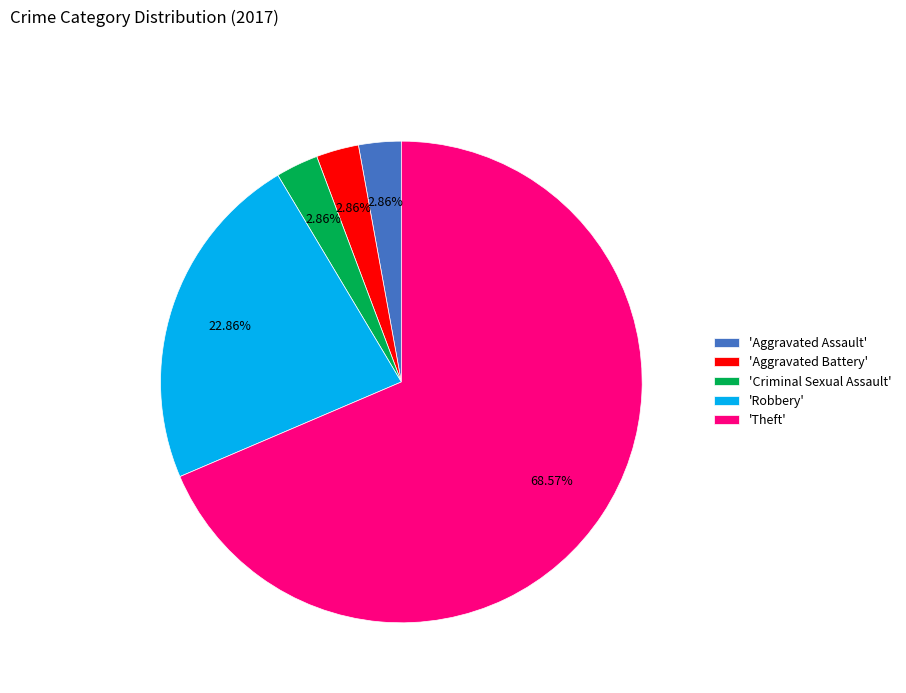

What is the majority slice?

'Theft'